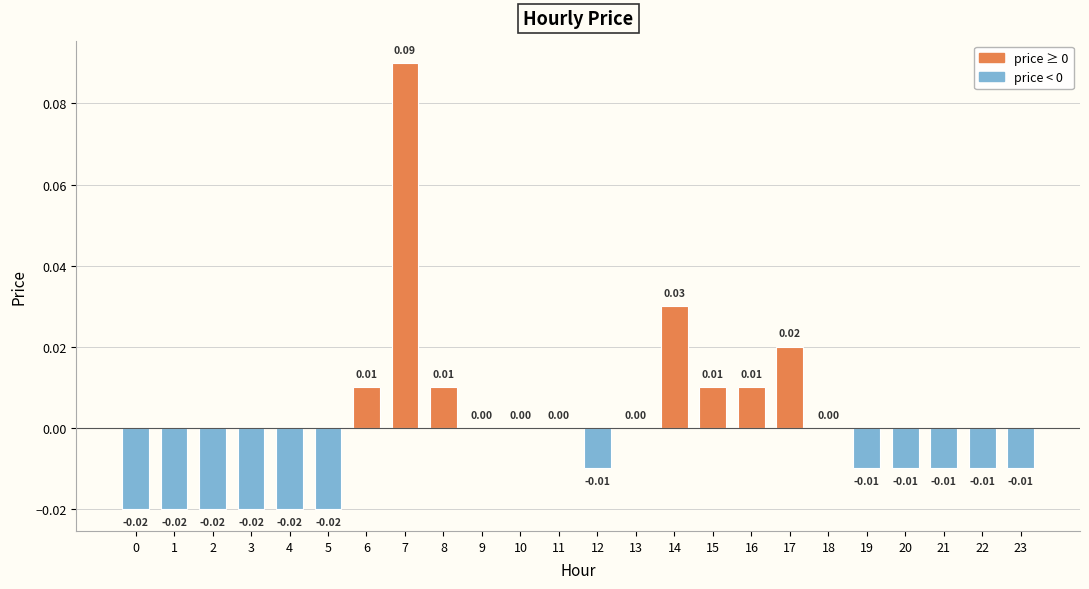

At which label does the data first exceed 0?

6